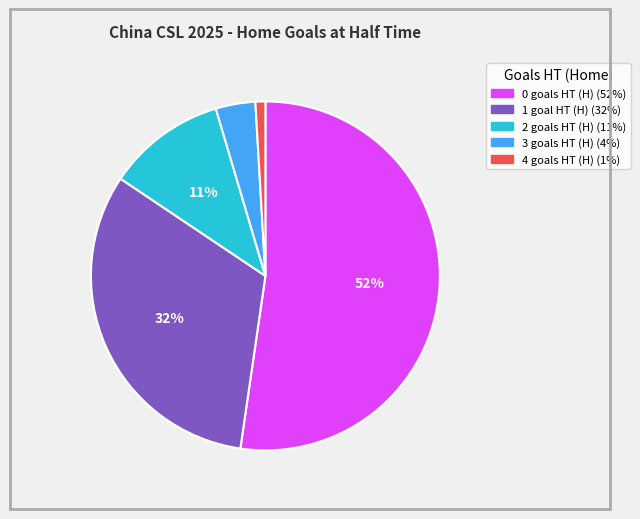

Rank the categories by value from highest to lowest.

0, 1, 2, 3, 4